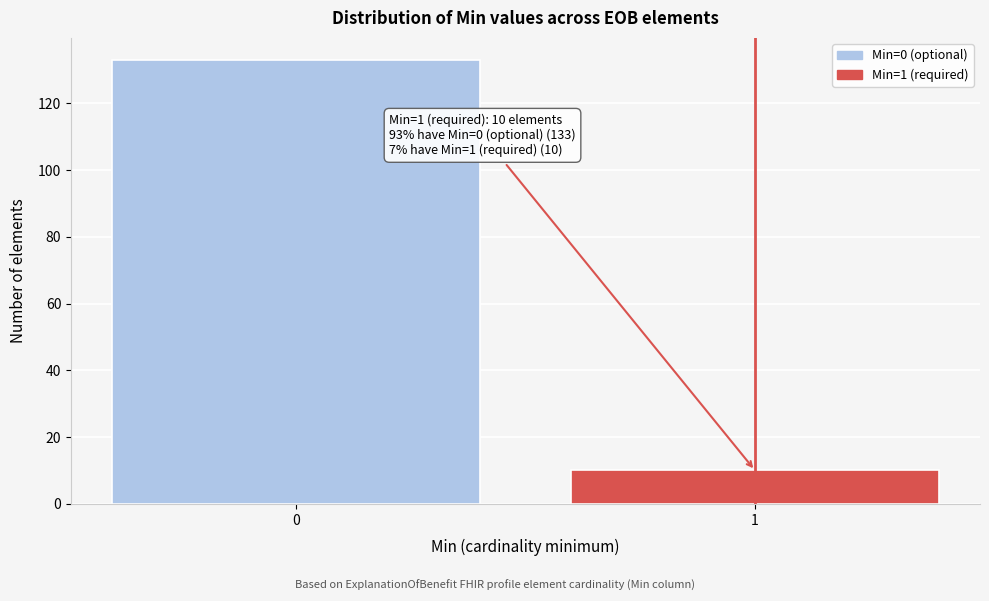

Reading right to left, what are all the values shown in this chart?

1=10	0=133